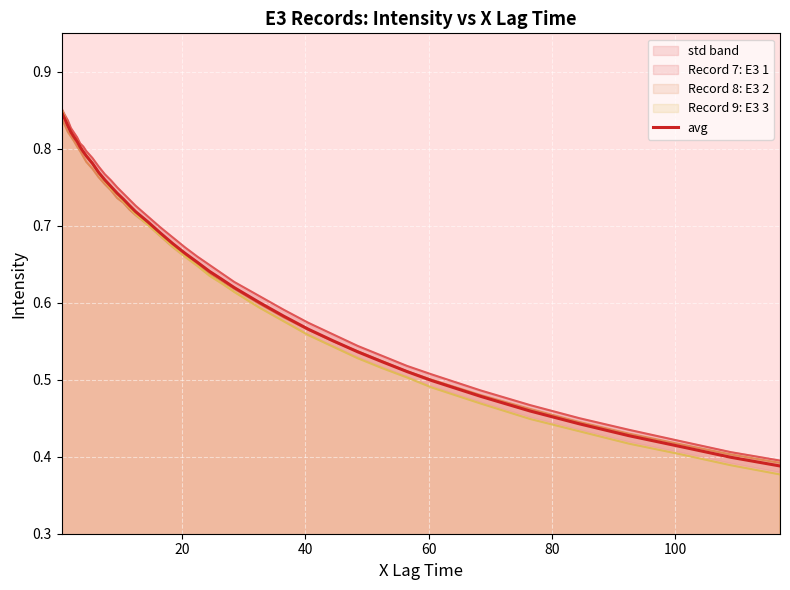

True or false: there are more than 1 points higher than both neighbors.

False